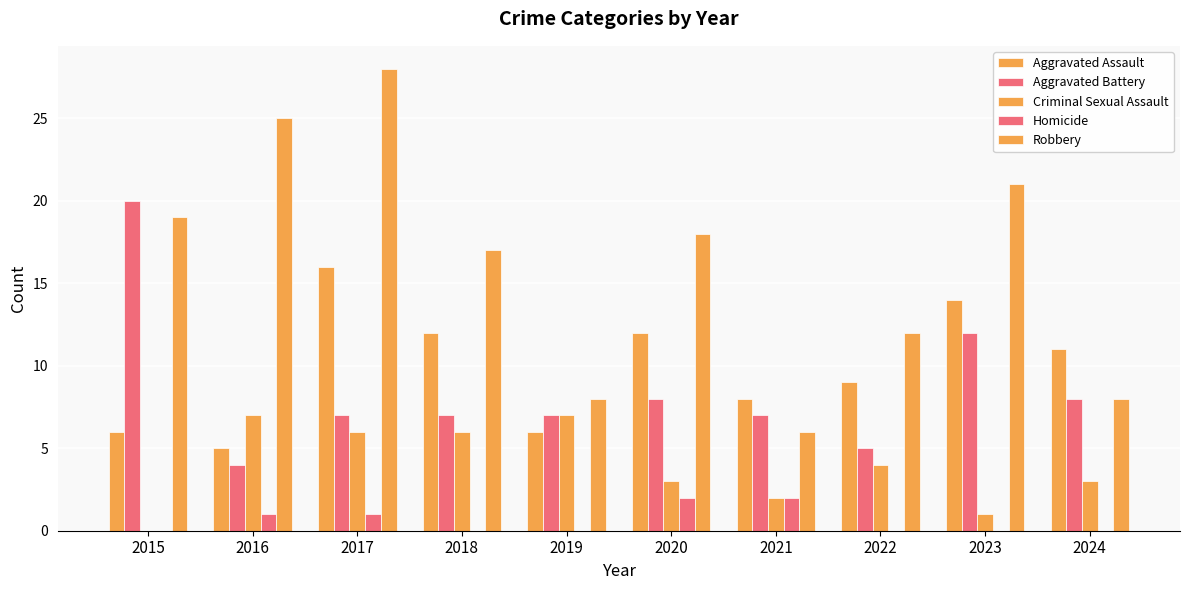

Where is Criminal Sexual Assault nearest to the value 3?

2020